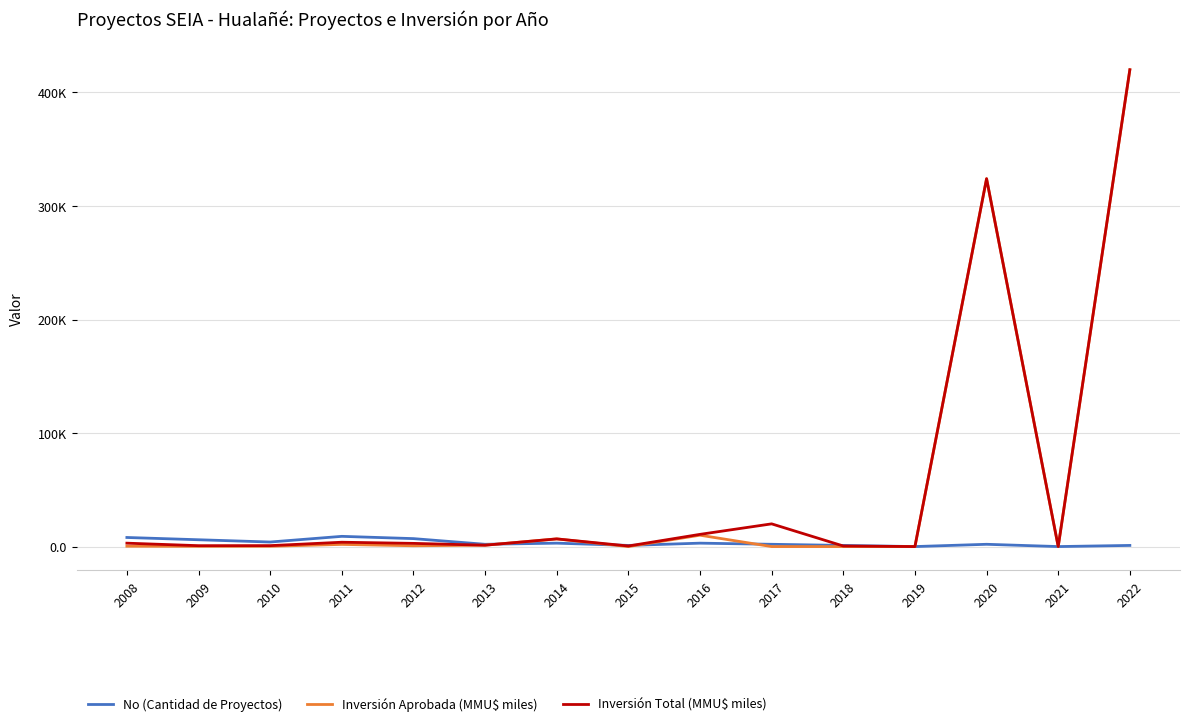

What is the average value of the Inversión Total (MMU$ miles) series?

53.0